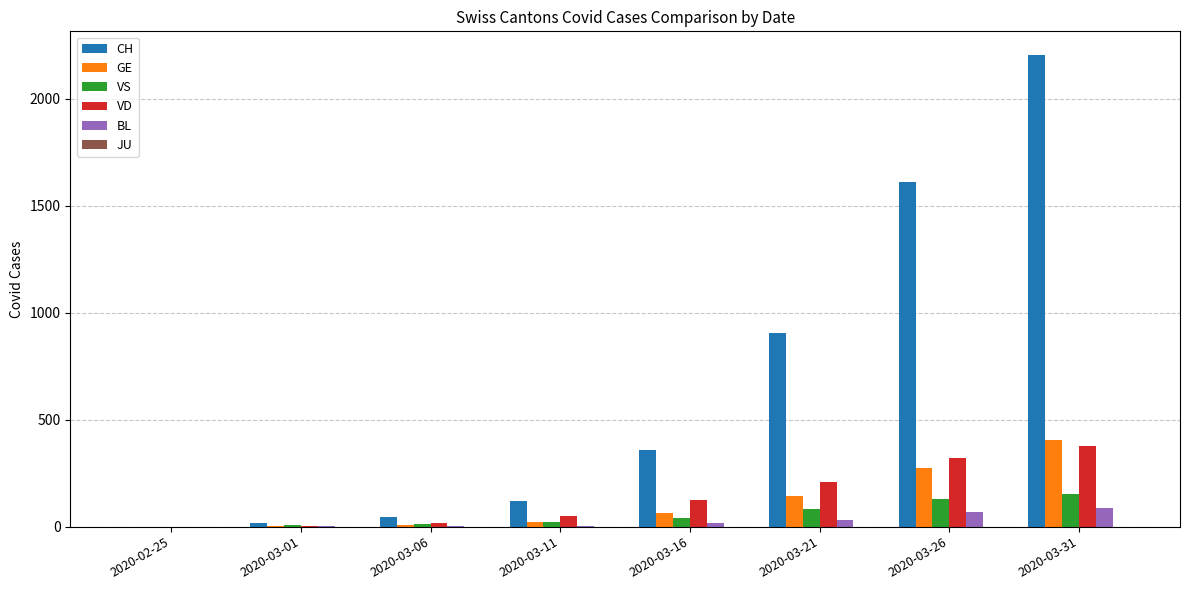

What is the average value of the VD series?

138